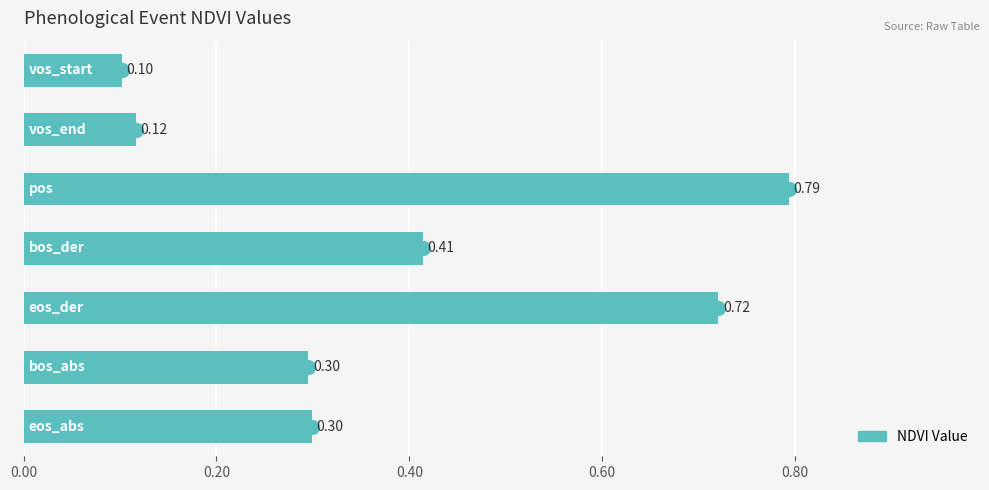

What is the sum of all values?

2.7